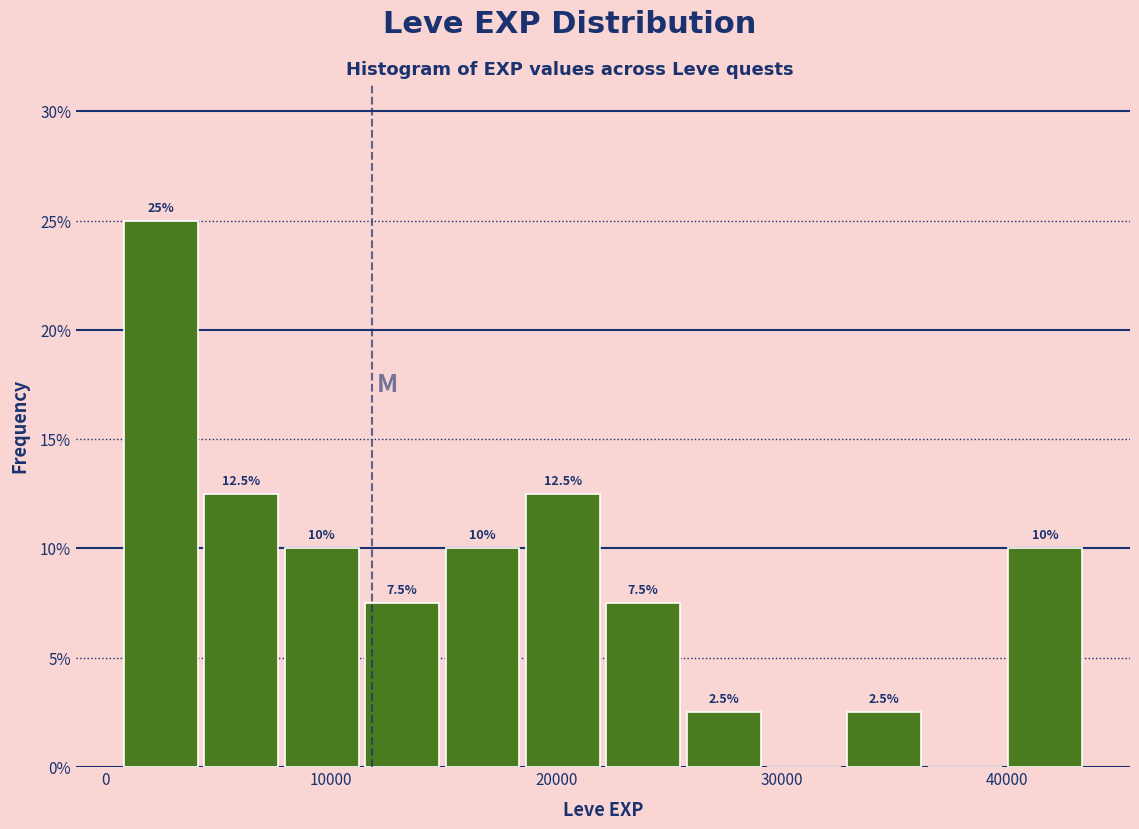

Around what value on the x-axis is the tallest bar? Give the approximate position of its centre, as read against the axis.

2000